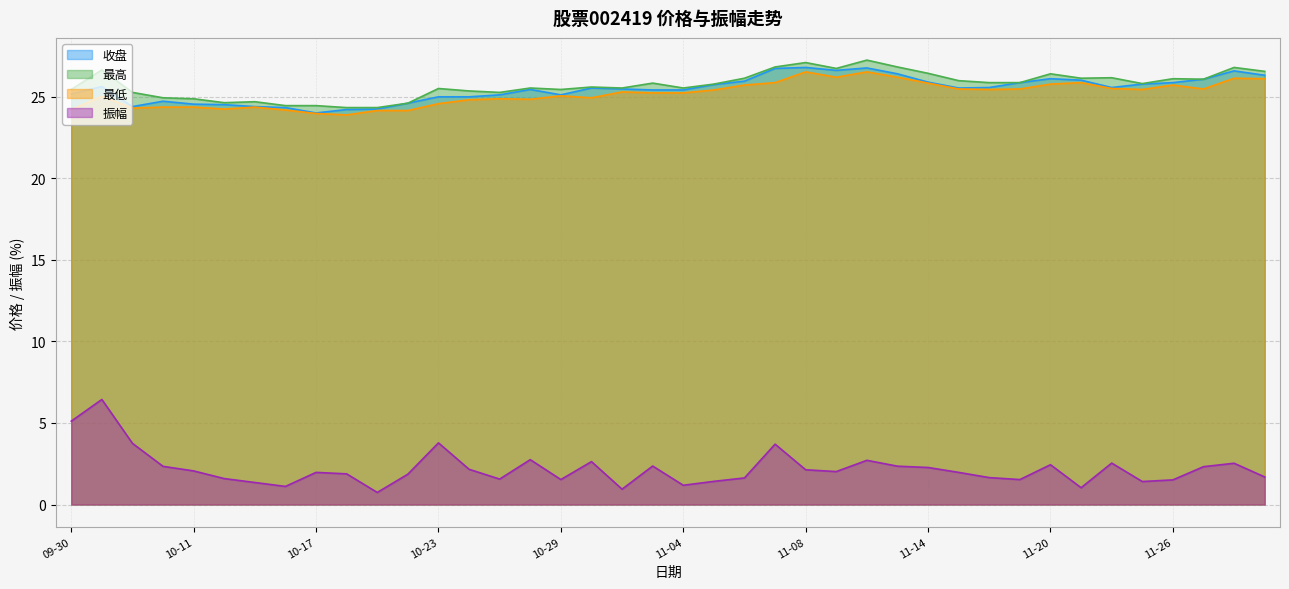

In 最低, how many points are lower than both neighbors (excluding endpoints)?

9